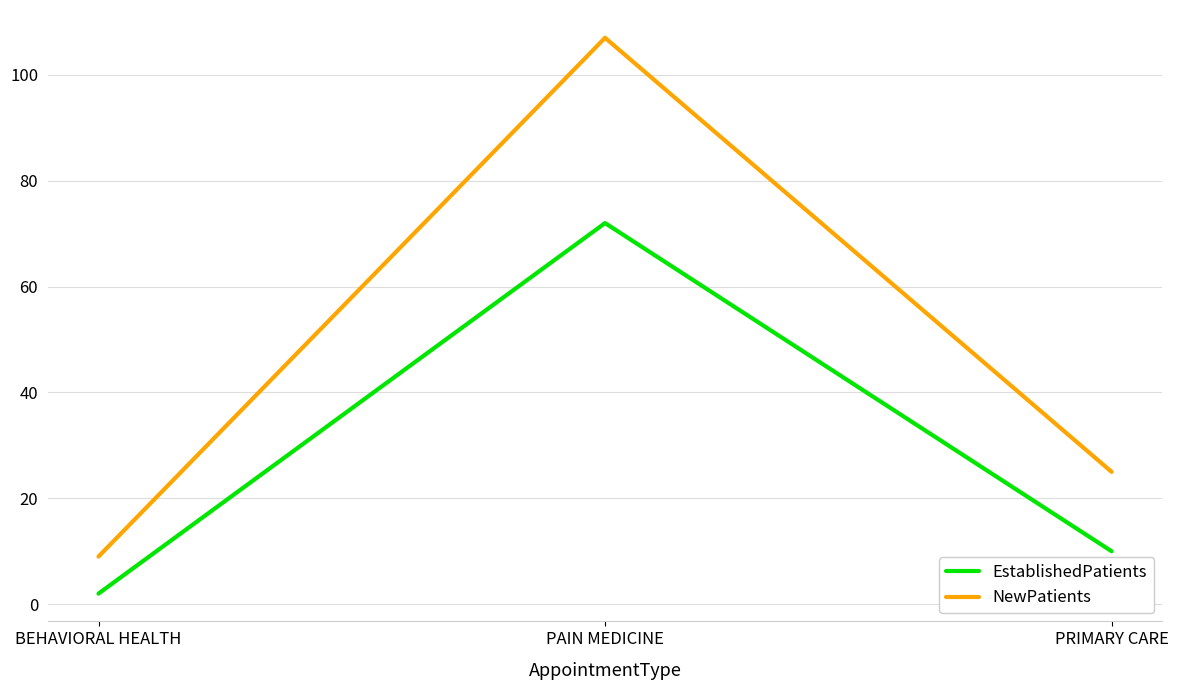

What position from the left is PRIMARY CARE?

3